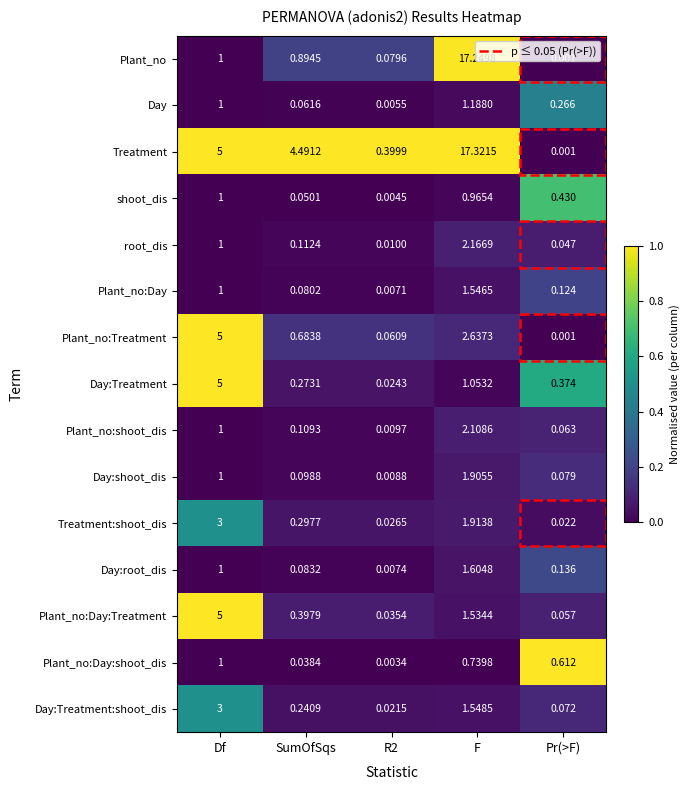

At which label is Day:Treatment closest to 2?

F